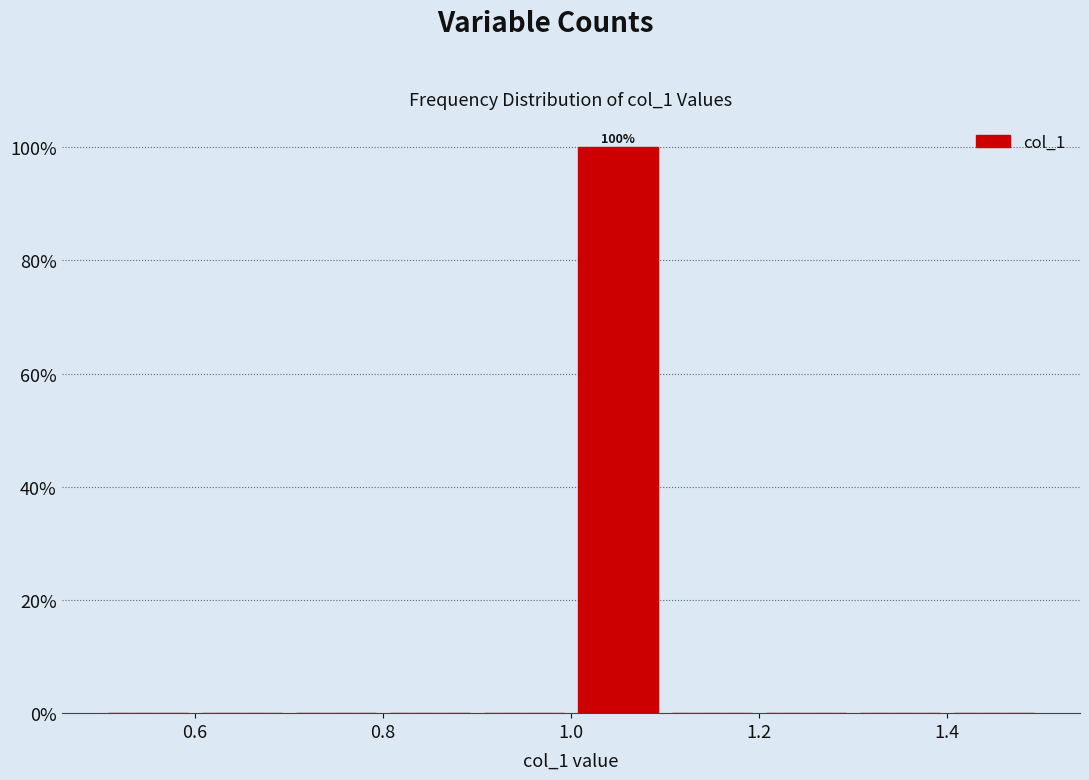

Over which range of the x-axis is the bar tallest?

1.0 to 1.1